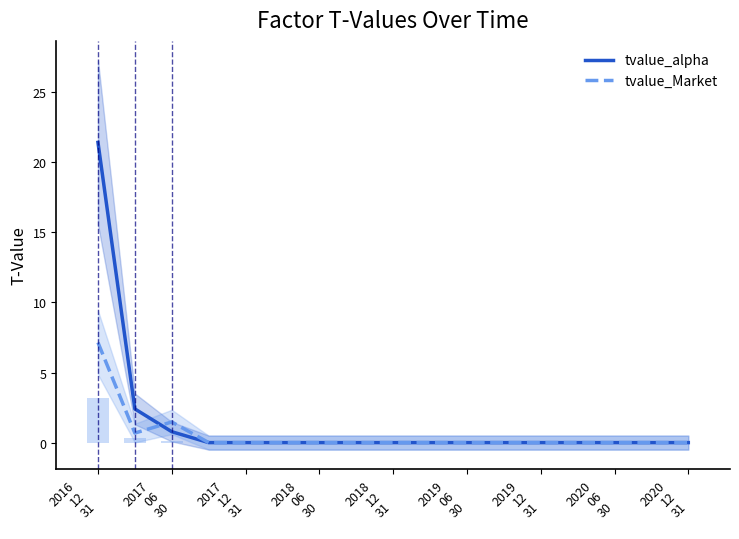

Which series has the largest total across all categories?

tvalue_alpha